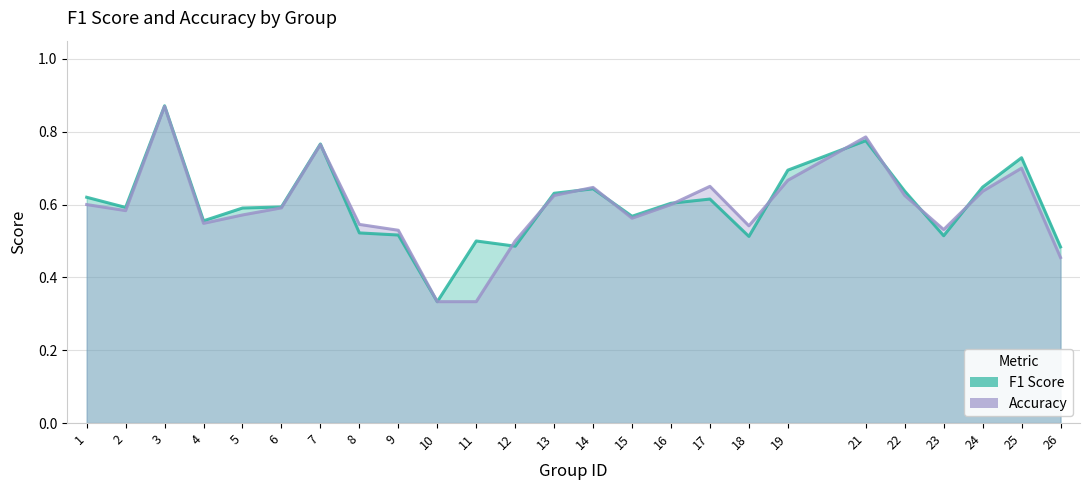

Reading left to right, list all the values displayed in this chart.

f1: 0.6	0.6	0.9	0.6	0.6	0.6	0.8	0.5	0.5	0.3	0.5	0.5	0.6	0.6	0.6	0.6	0.6	0.5	0.7	0.8	0.6	0.5	0.6	0.7	0.5
accuracy: 0.6	0.6	0.9	0.5	0.6	0.6	0.8	0.5	0.5	0.3	0.3	0.5	0.6	0.6	0.6	0.6	0.7	0.5	0.7	0.8	0.6	0.5	0.6	0.7	0.5